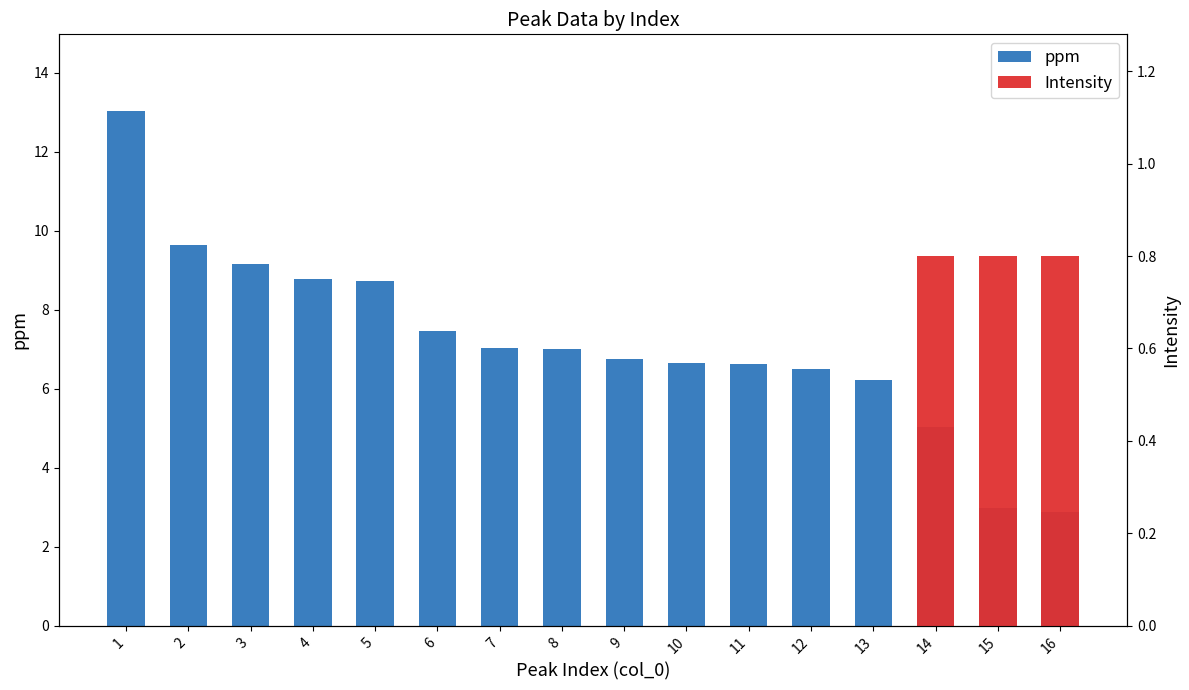

Reading left to right, list all the values displayed in this chart.

13.0	9.6	9.2	8.8	8.7	7.5	7.0	7.0	6.8	6.7	6.6	6.5	6.2	5.0	3.0	2.9